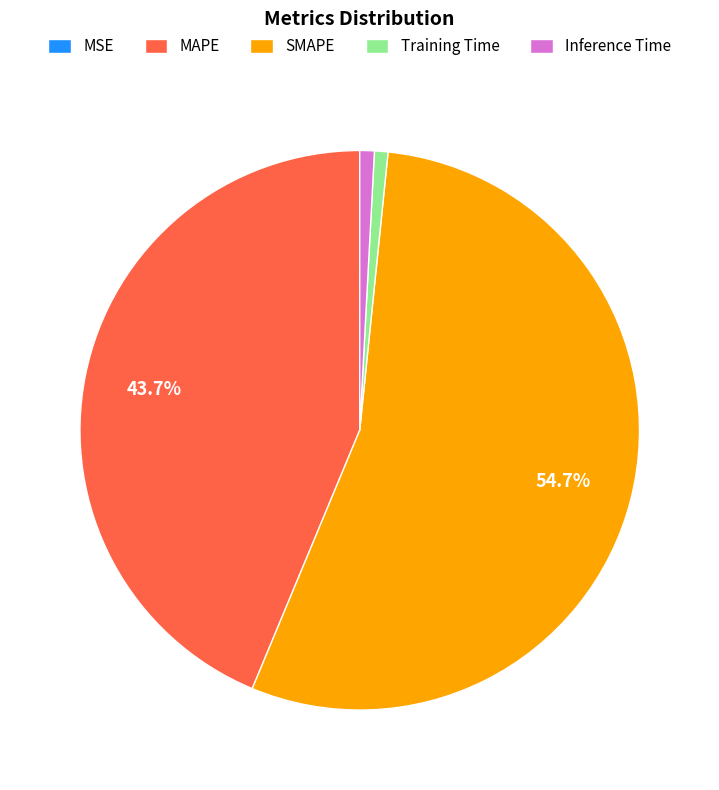

To the nearest percent, what is the average slice percentage?

20%